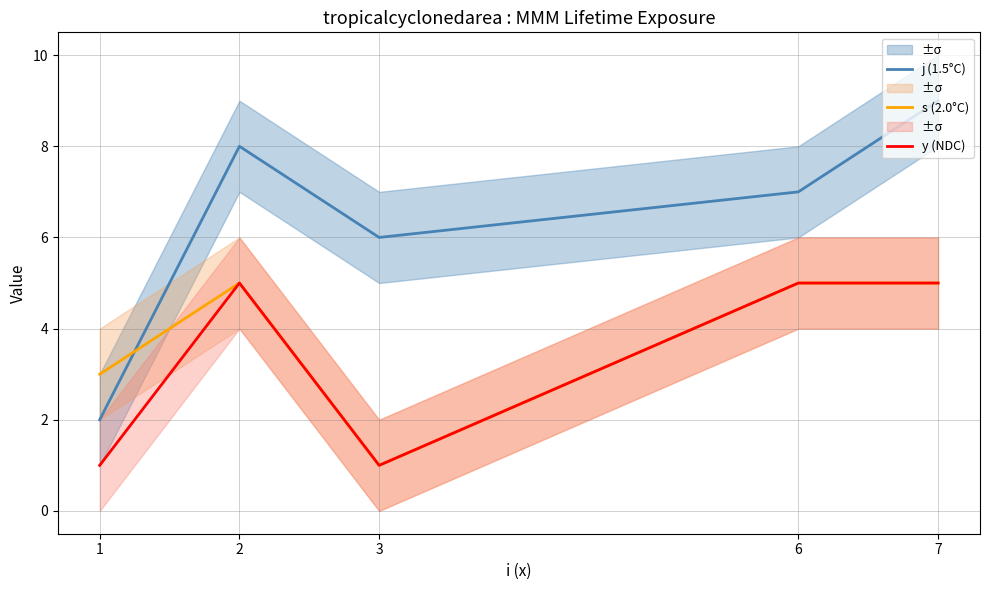

Which series has the largest range (max minus min)?

j (1.5°C)